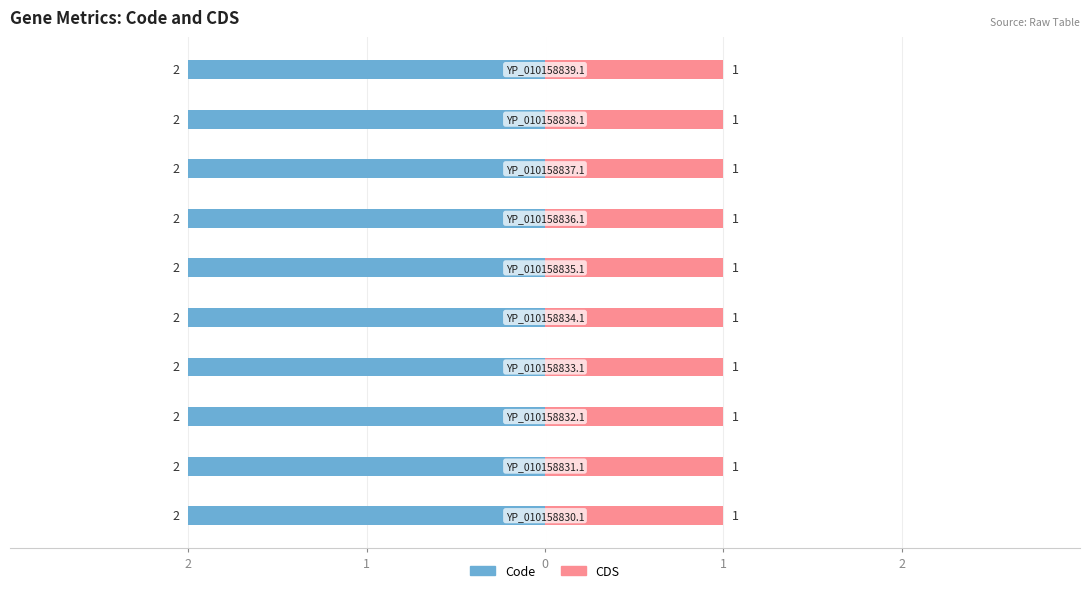

List the labels in order of CDS value, largest first.

YP_010158830.1, YP_010158831.1, YP_010158832.1, YP_010158833.1, YP_010158834.1, YP_010158835.1, YP_010158836.1, YP_010158837.1, YP_010158838.1, YP_010158839.1